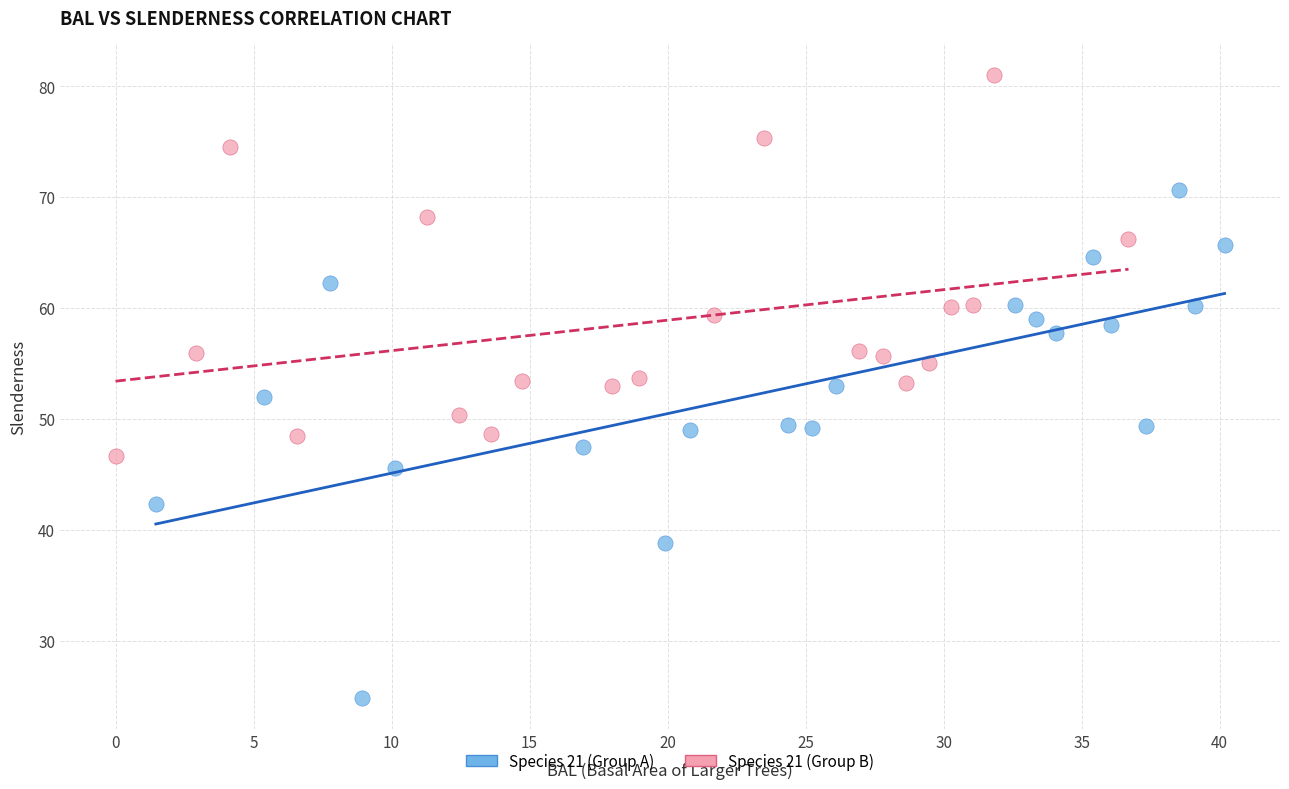

Which series has the widest spread of Y values?

Species 21 (Group A)